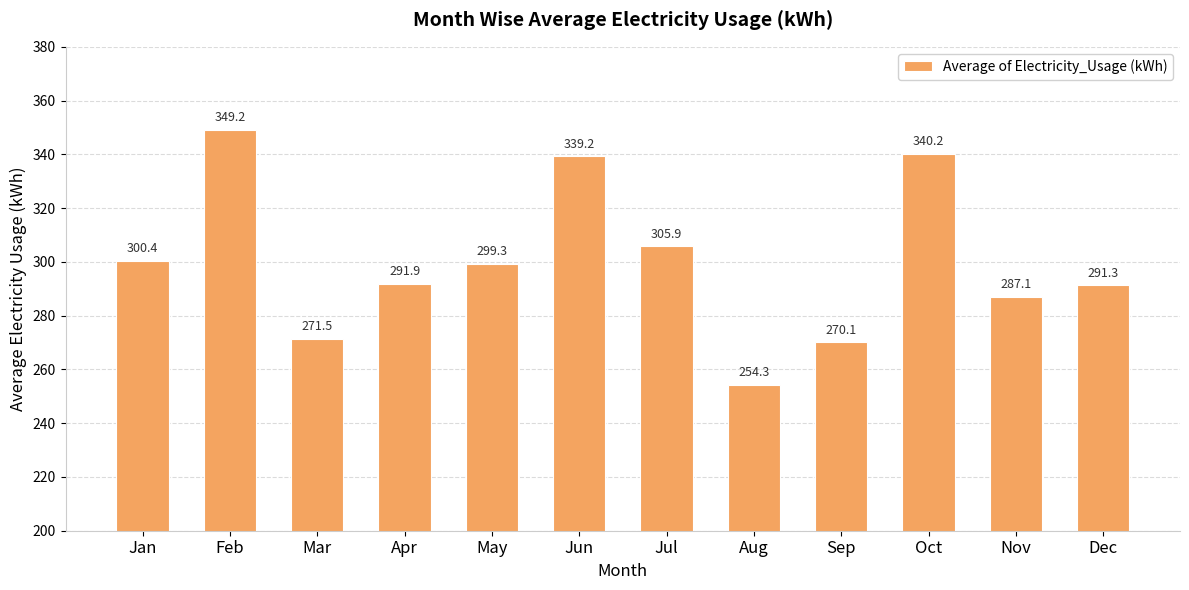

Reading left to right, extract all data points from this chart.

Jan=300.4	Feb=349.2	Mar=271.5	Apr=291.9	May=299.3	Jun=339.2	Jul=305.9	Aug=254.3	Sep=270.1	Oct=340.2	Nov=287.1	Dec=291.3